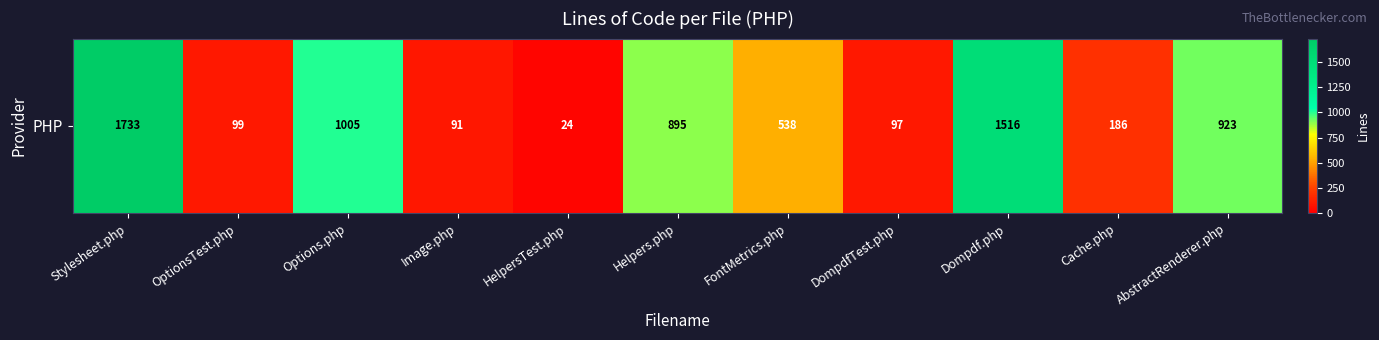

Reading left to right, what are all the values shown in this chart?

1733	99	1005	91	24	895	538	97	1516	186	923